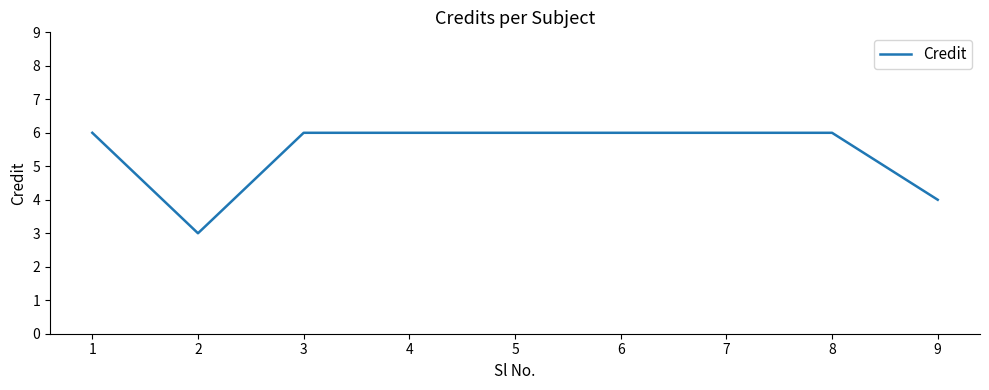

How many series are shown in this chart?

1